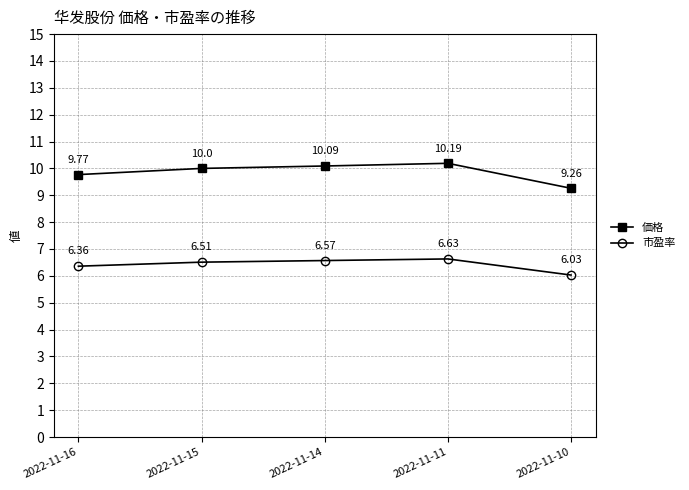

What is the value of the 価格 point at the 3rd from the left?

10.1